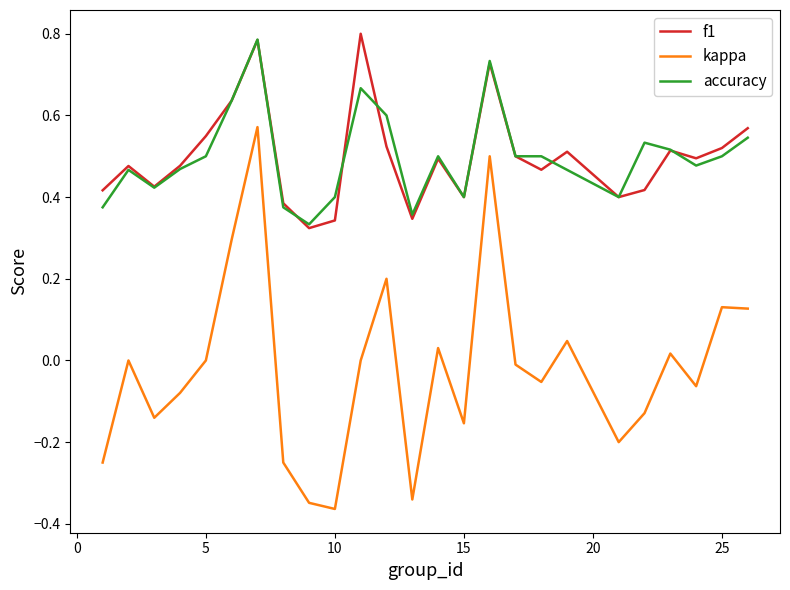

At how many categories does at least one series exceed 0?

25